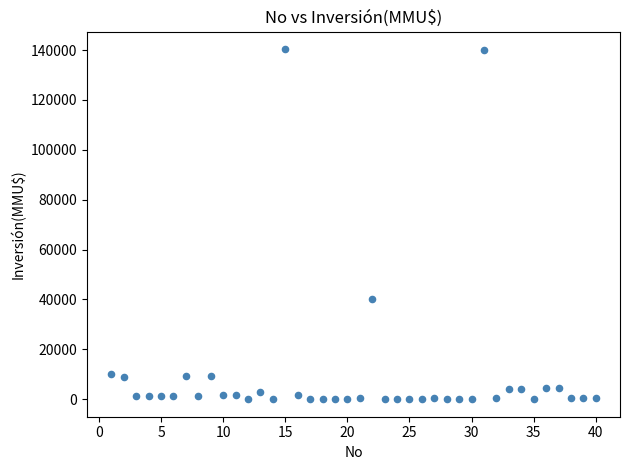

What is the range of X values (max minus min)?

39